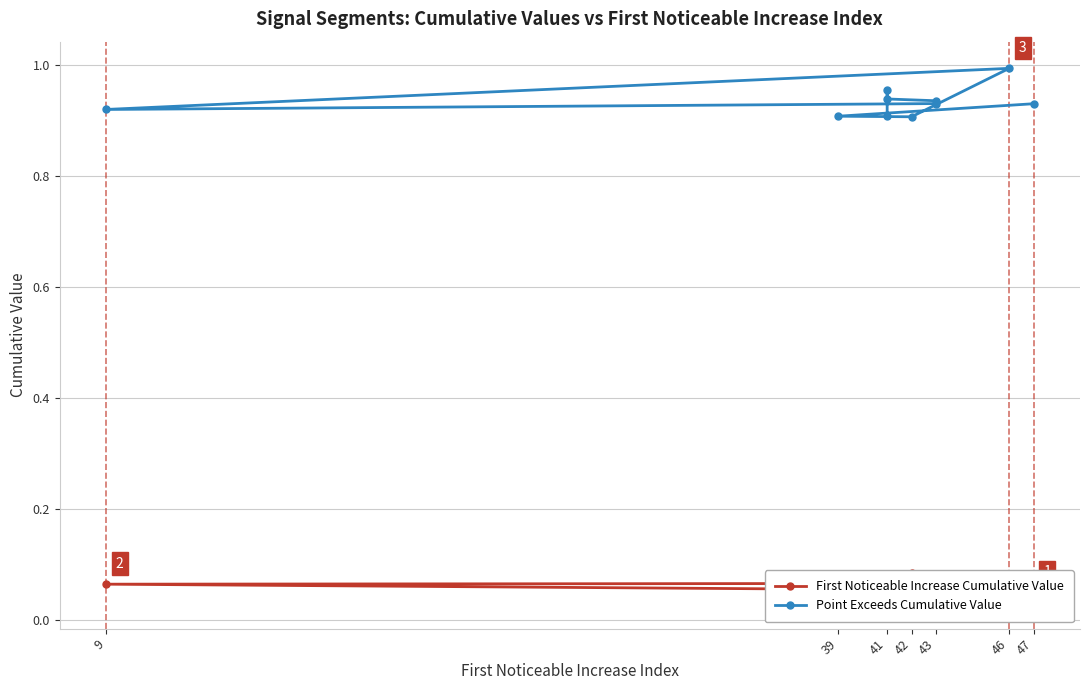

Count the number of data series in this chart.

2